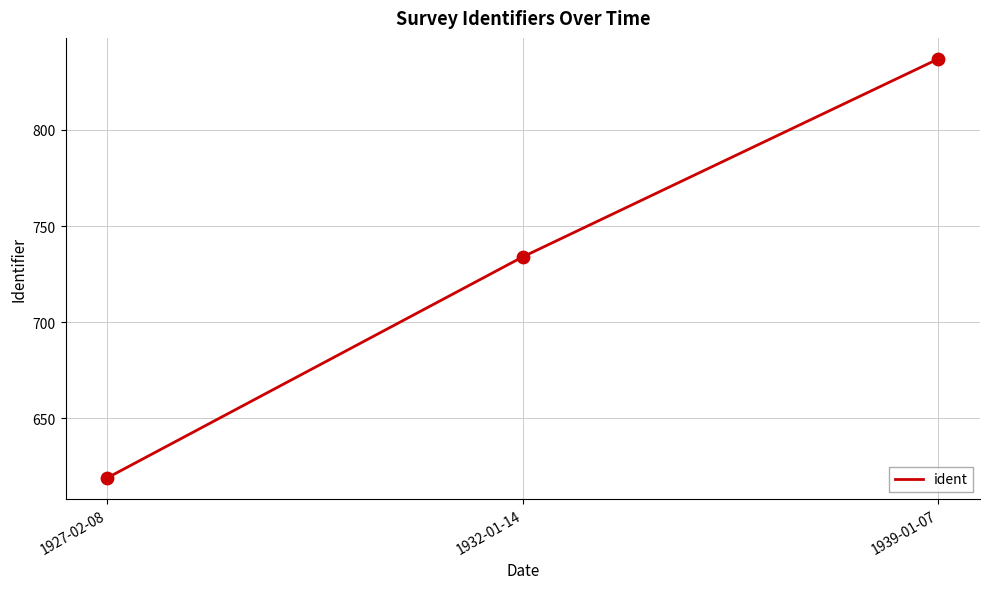

Between 1927-02-08 and 1939-01-07, which is larger?

1939-01-07